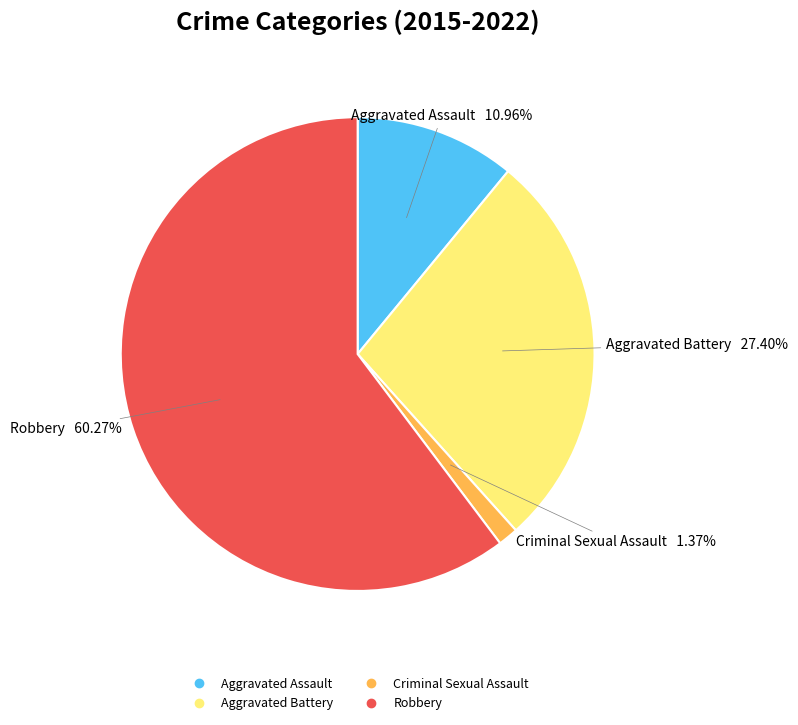

To the nearest percent, what is the difference between the largest and smallest slice percentages?

59%